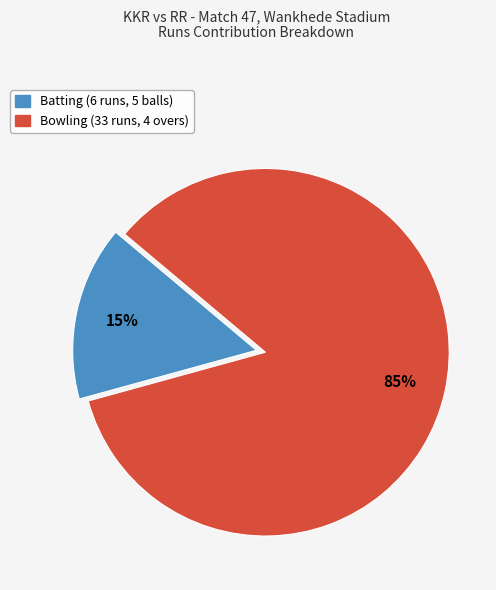

Is there a majority slice in this chart?

Yes